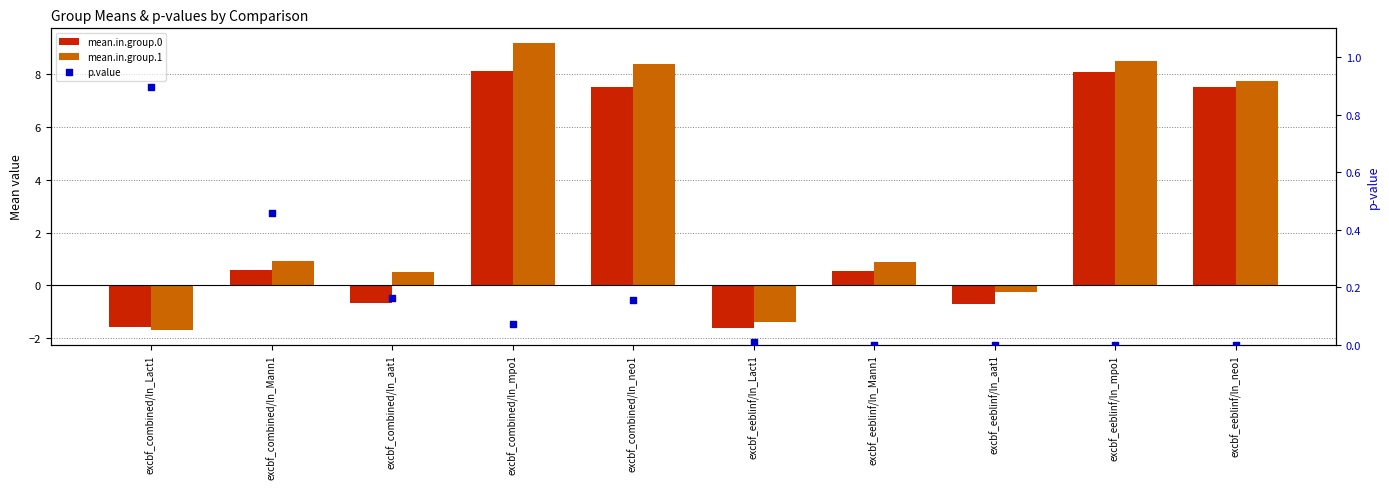

Is the value of mean.in.group.0 at excbf_eeblinf/ln_Lact1 greater than the value of mean.in.group.1 at excbf_eeblinf/ln_aat1?

No